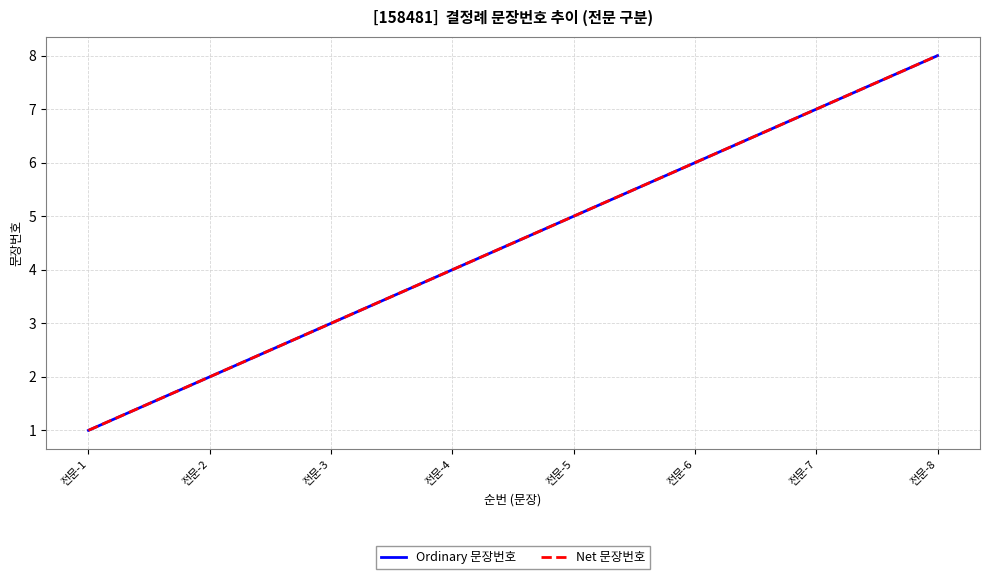

Does the chart have visible grid lines?

Yes